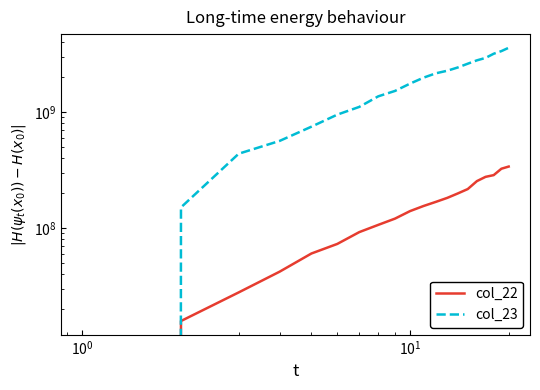

At how many categories does at least one series exceed 3115230216?

3